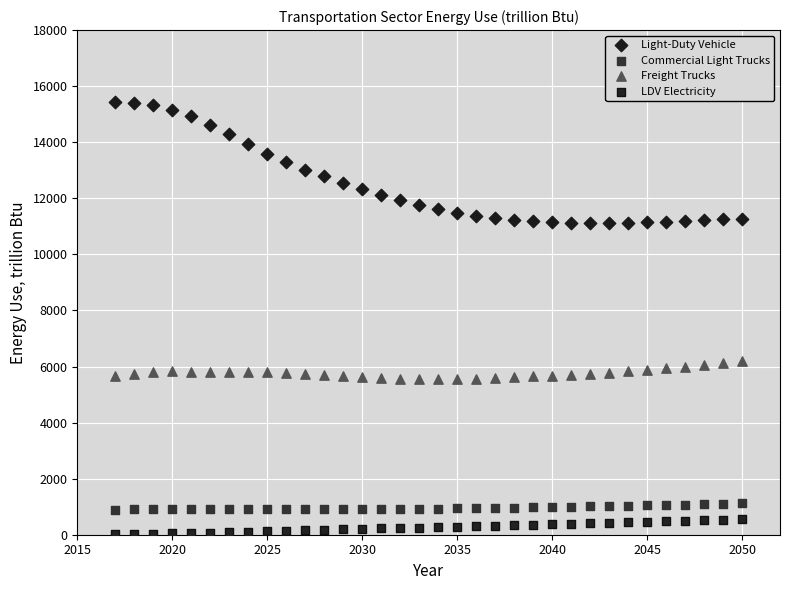

Across all data points, what is the range of X values (max minus min)?

33.0